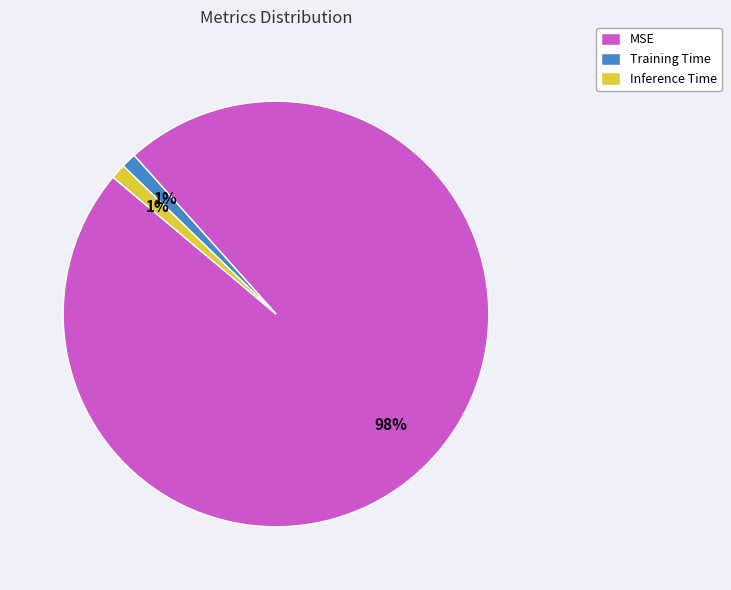

How many slices are in this pie chart?

3